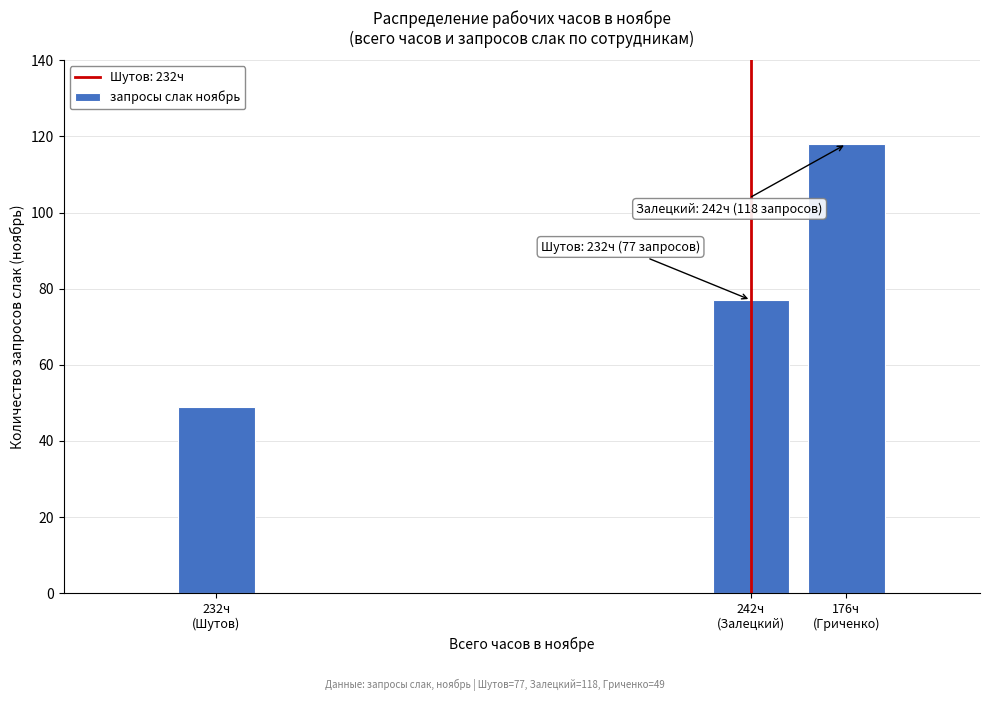

Reading left to right, extract all data points from this chart.

49	77	118